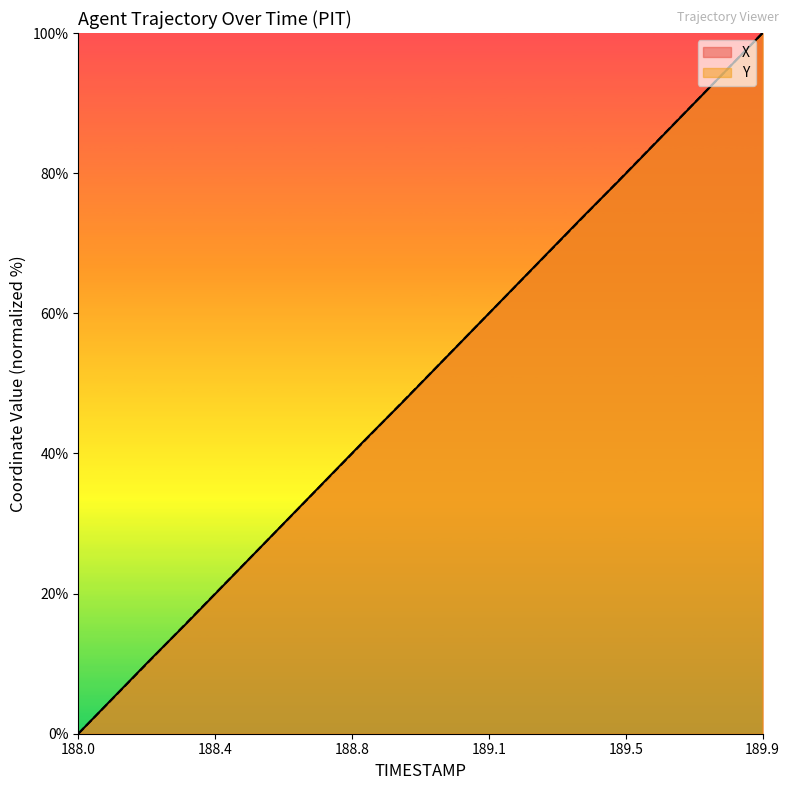

Which series has the largest total across all categories?

X